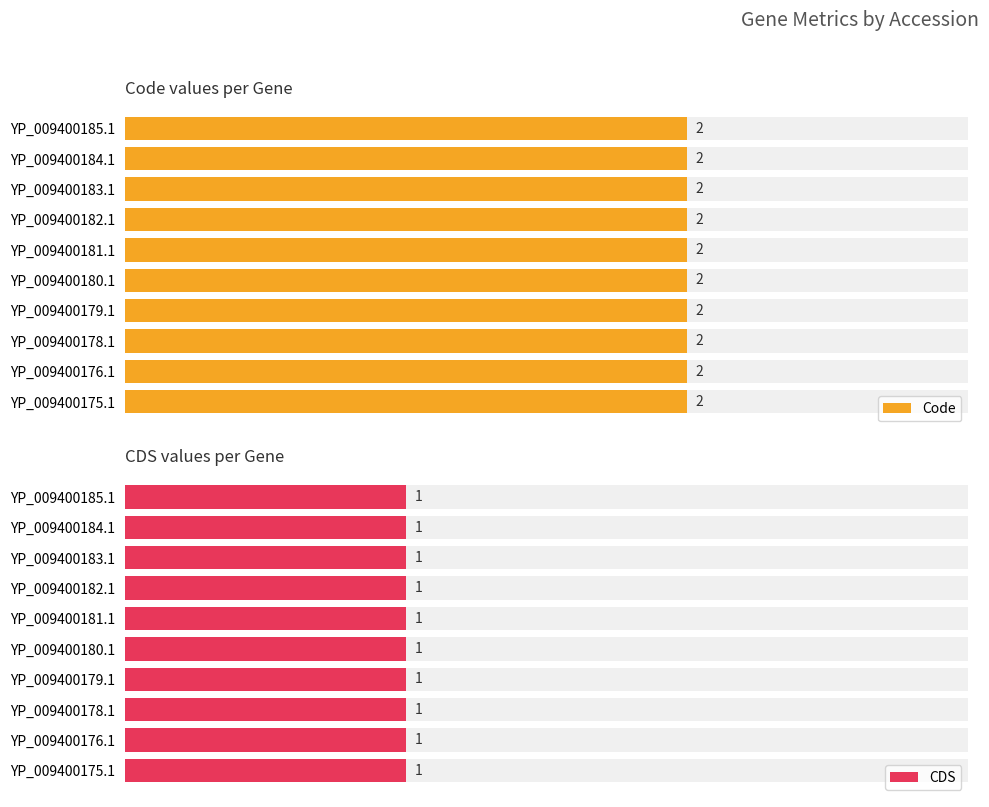

What are all the series names shown in the legend?

Code, CDS